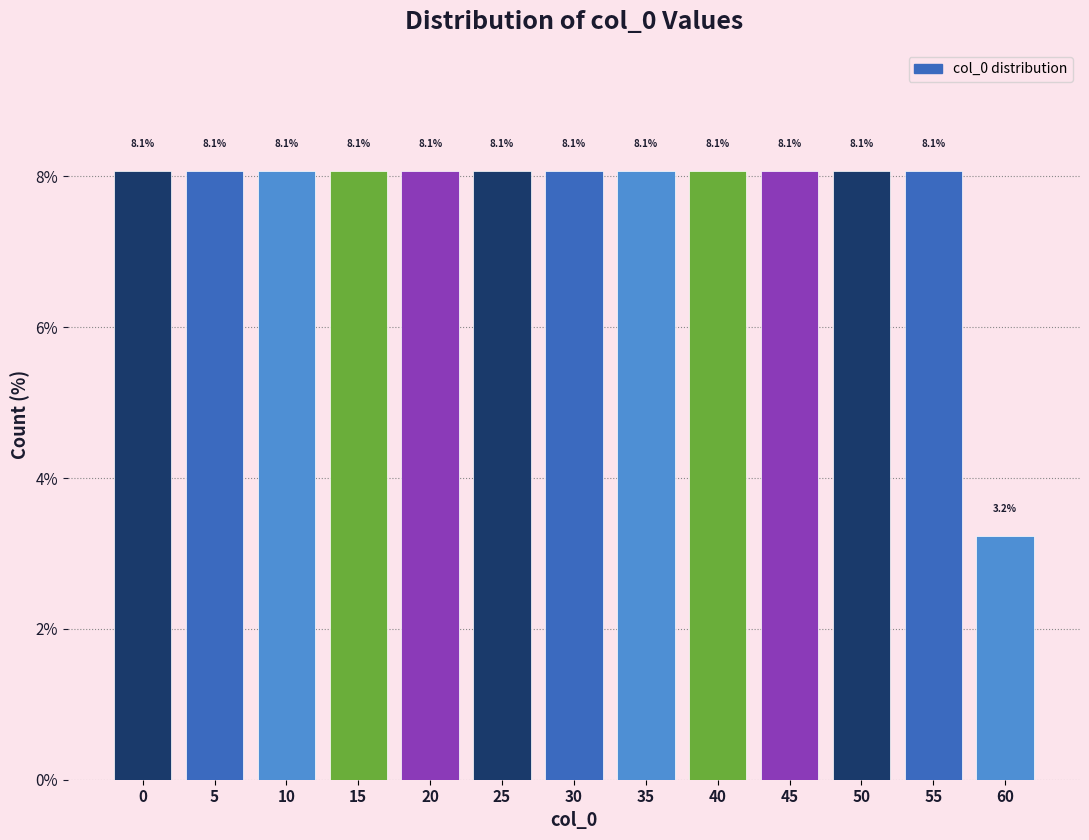

Reading left to right, list all the values displayed in this chart.

8.1	8.1	8.1	8.1	8.1	8.1	8.1	8.1	8.1	8.1	8.1	8.1	3.2